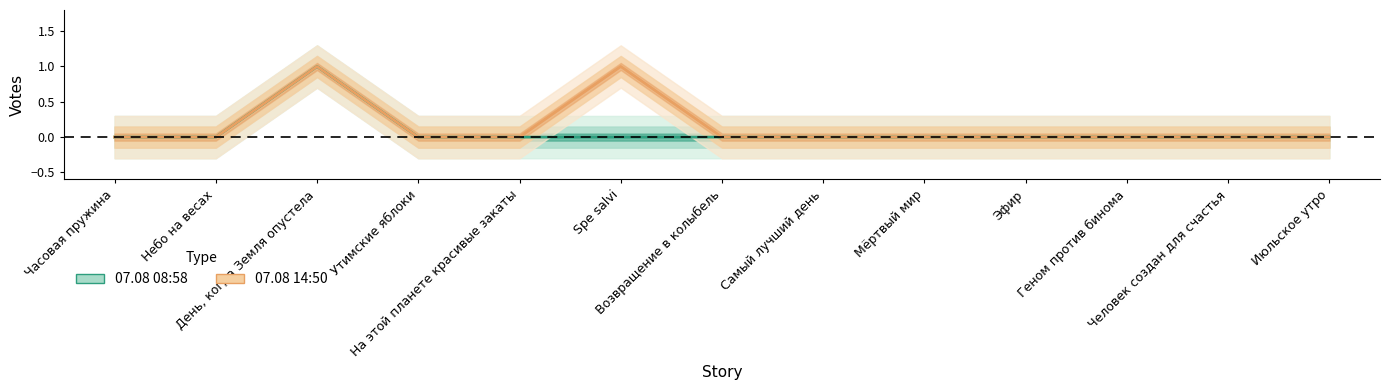

True or false: 07.08 08:58 and 07.08 14:50 intersect in this chart.

False